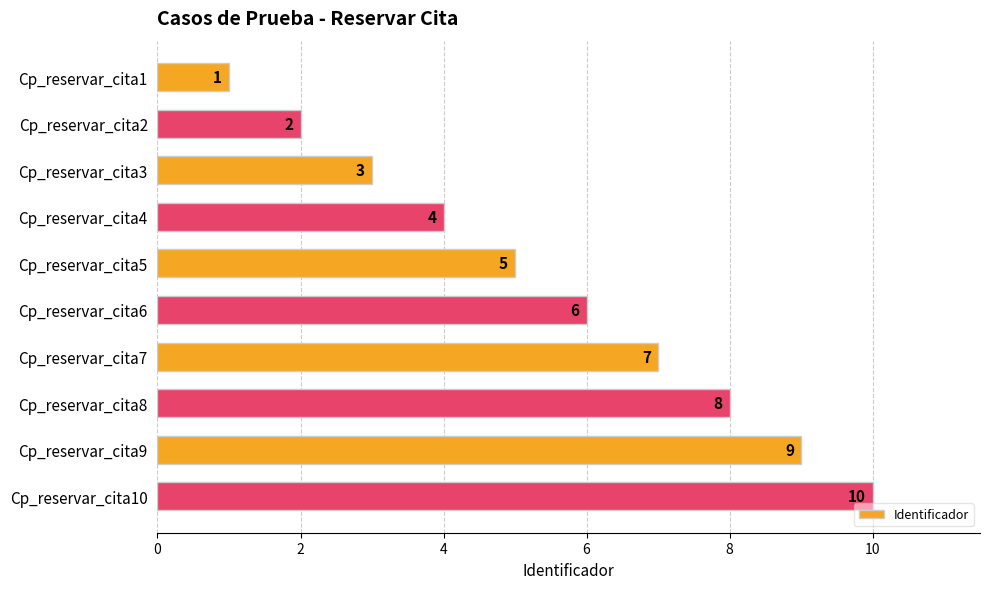

What is the sum of all values?

55